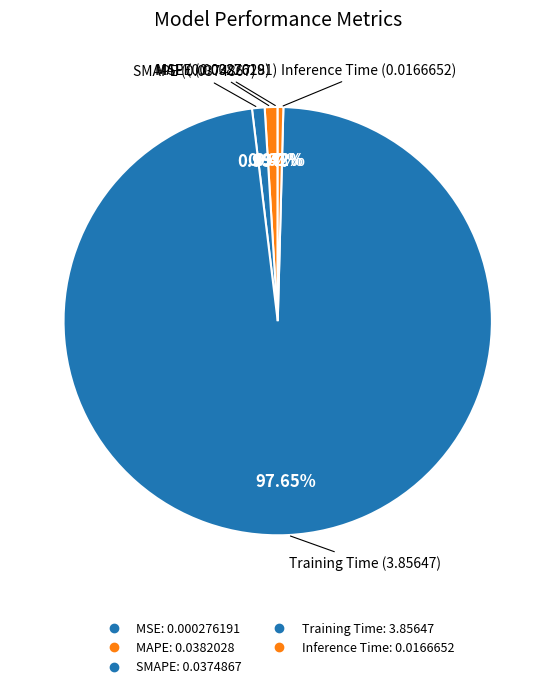

To the nearest percent, what percentage of the pie is SMAPE?

1%